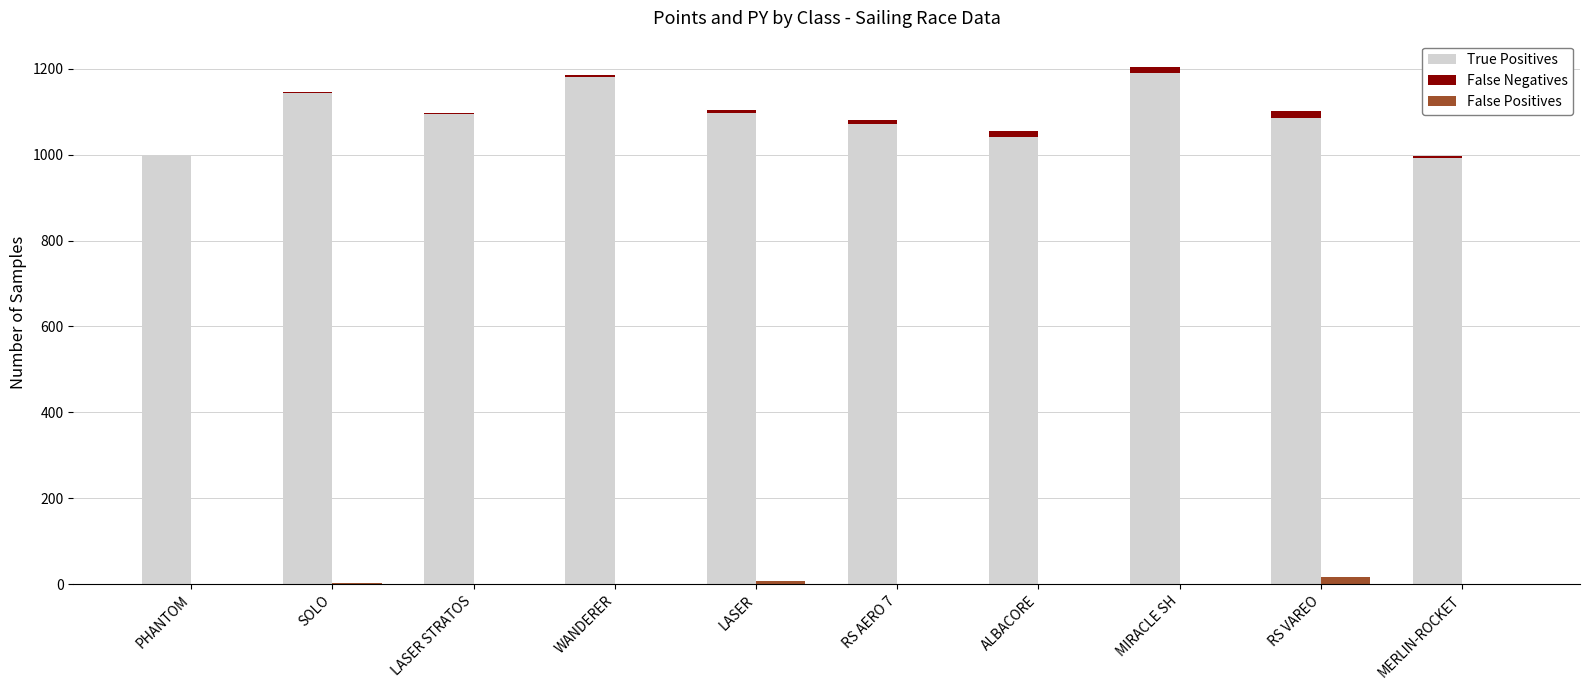

Which category has the lowest value in the False Negatives series?

PHANTOM